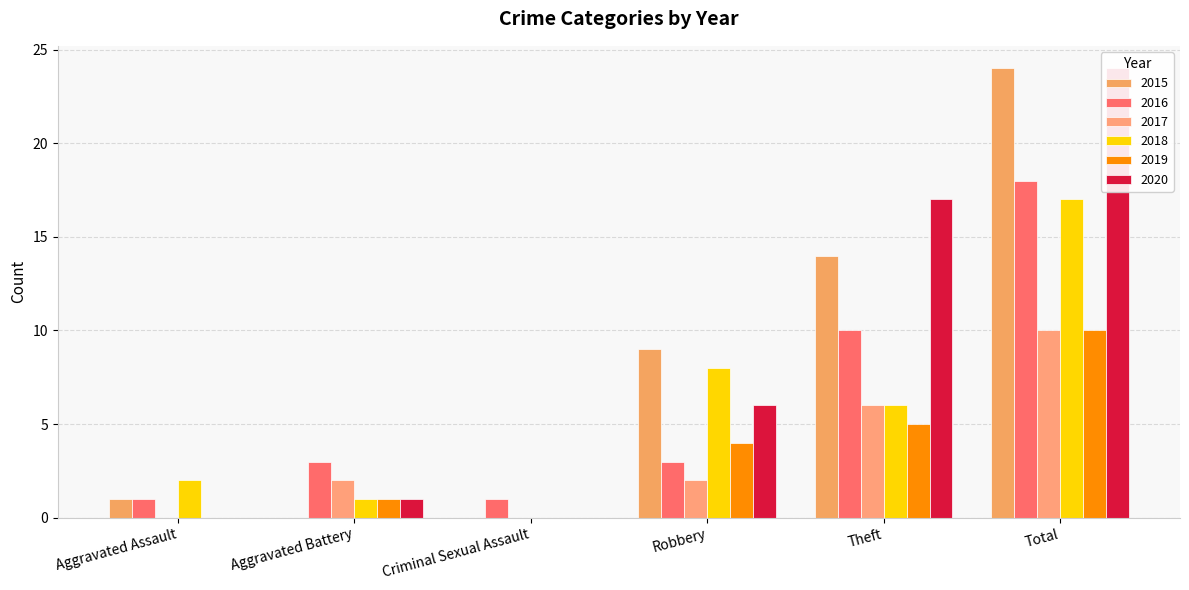

What is the maximum value for 2018?

17